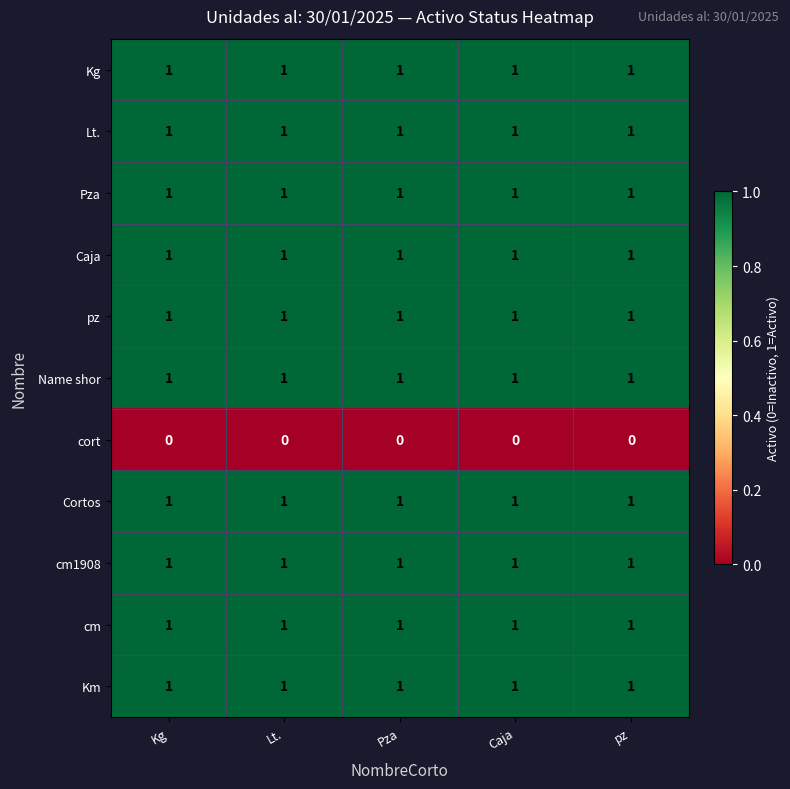

What is the sum of all Lt. values?

5